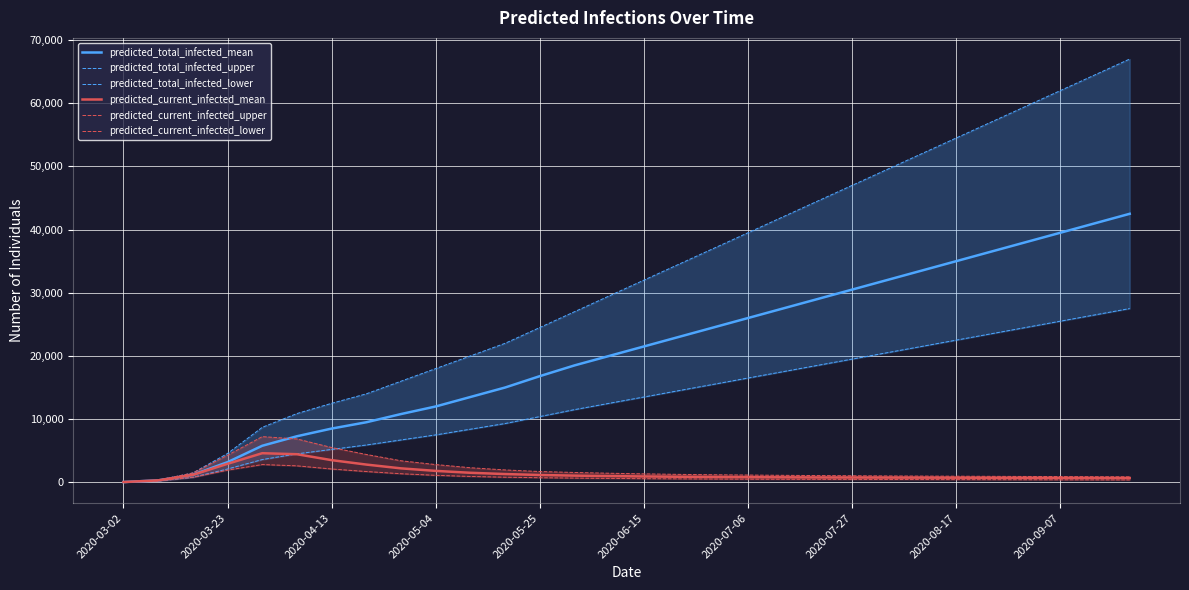

Which series ends up on top after the final intersection of predicted_current_infected_mean and predicted_total_infected_lower?

predicted_total_infected_lower